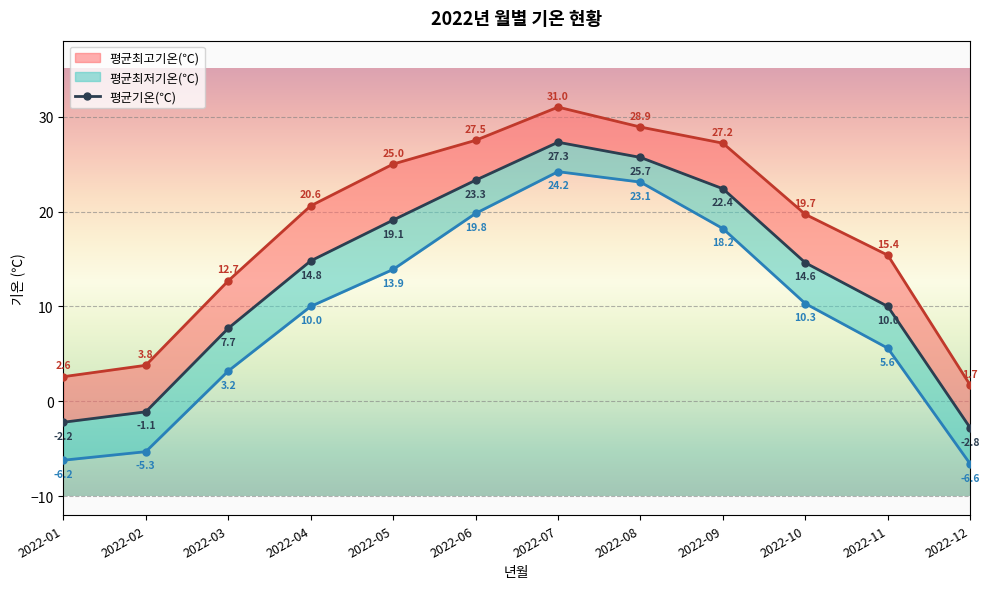

List the labels in order of value, largest first.

2022-07, 2022-08, 2022-06, 2022-09, 2022-05, 2022-04, 2022-10, 2022-11, 2022-03, 2022-02, 2022-01, 2022-12